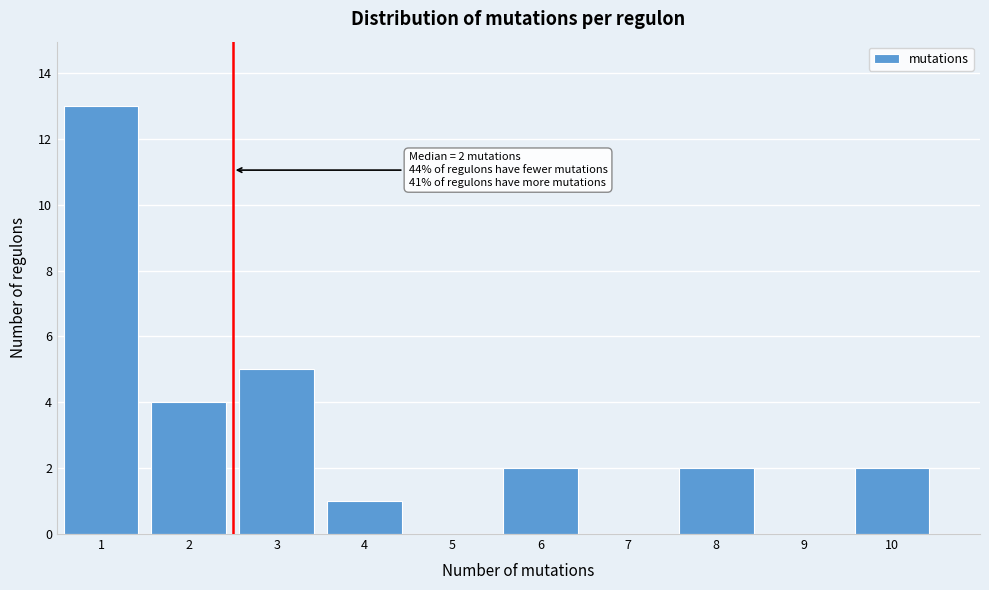

Which range on the x-axis has the tallest bar?

0.5 to 1.5